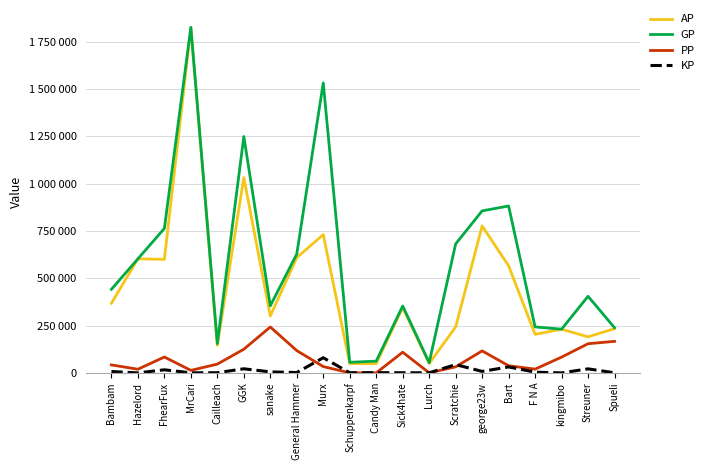

What is the difference between the second highest and minimum values in the KP series?

43908.0